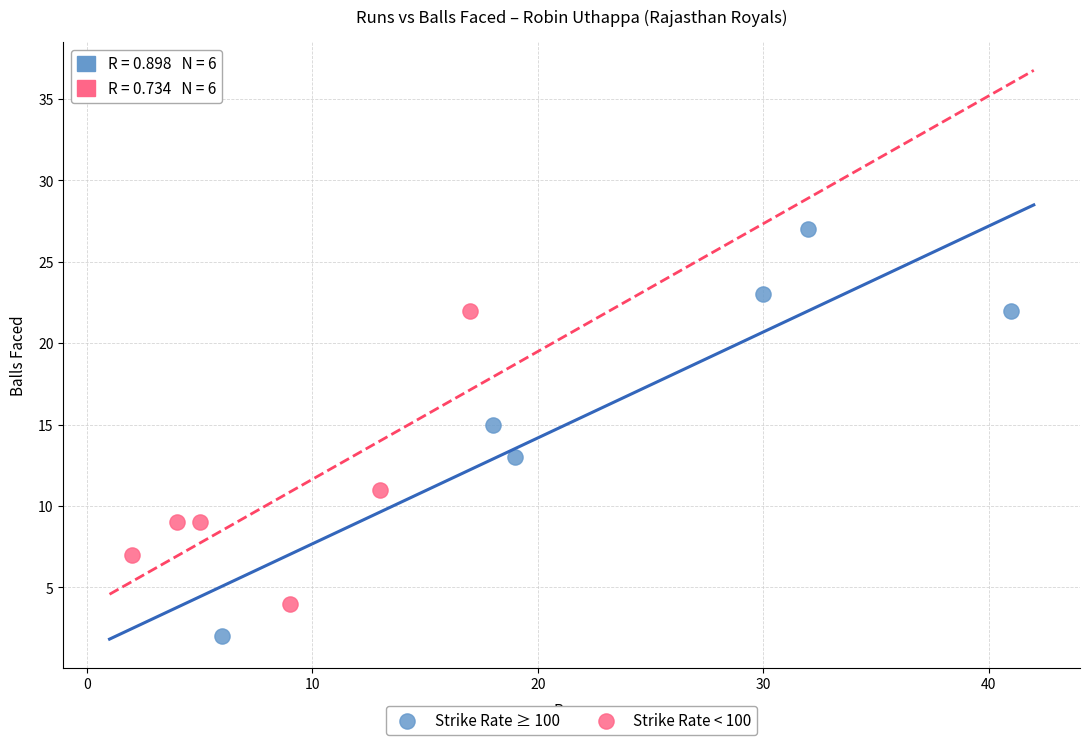

Which series contains the lowest Y value?

Strike Rate ≥ 100